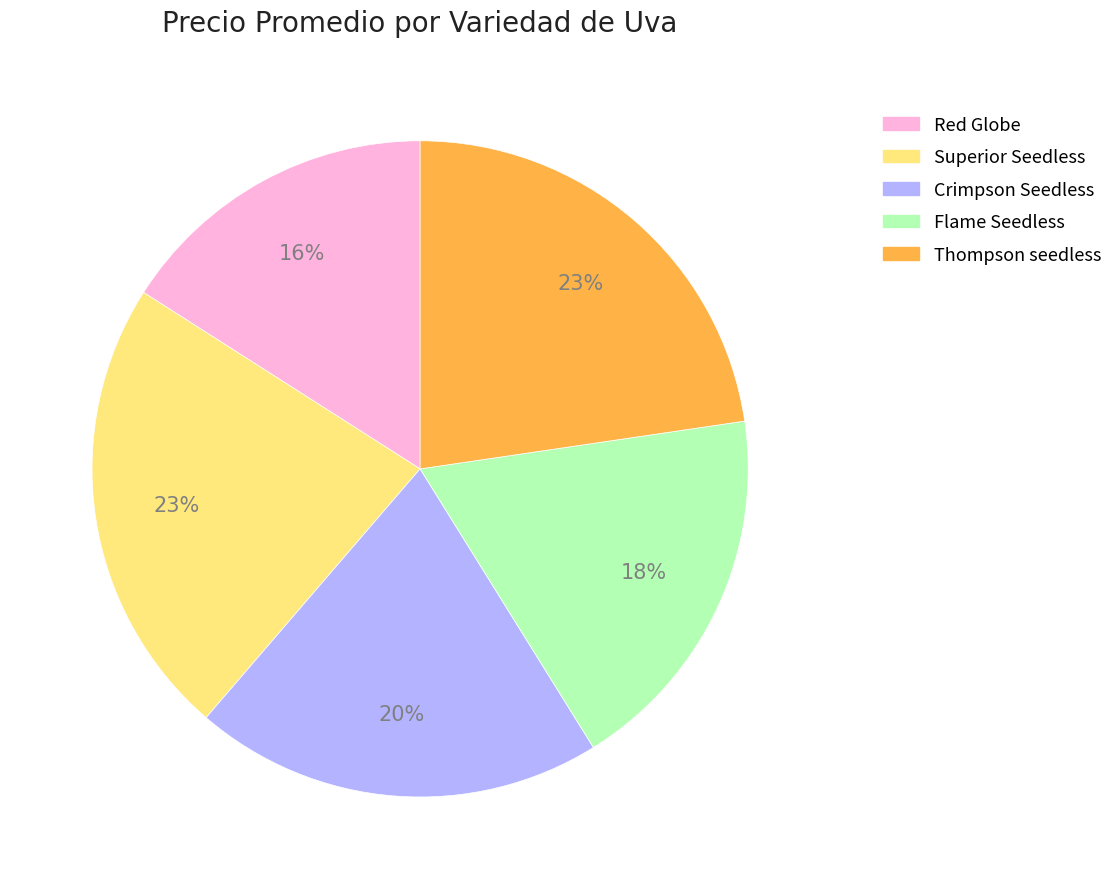

True or false: Thompson seedless accounts for 23% of the total.

True